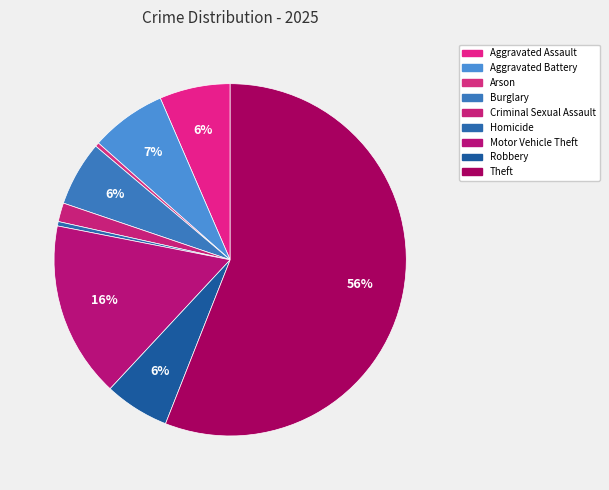

To the nearest percent, what is the average slice percentage?

11%